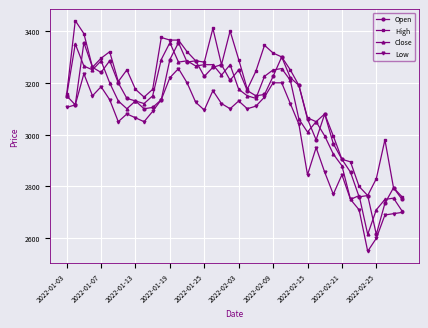

What is the smallest value displayed?

2550